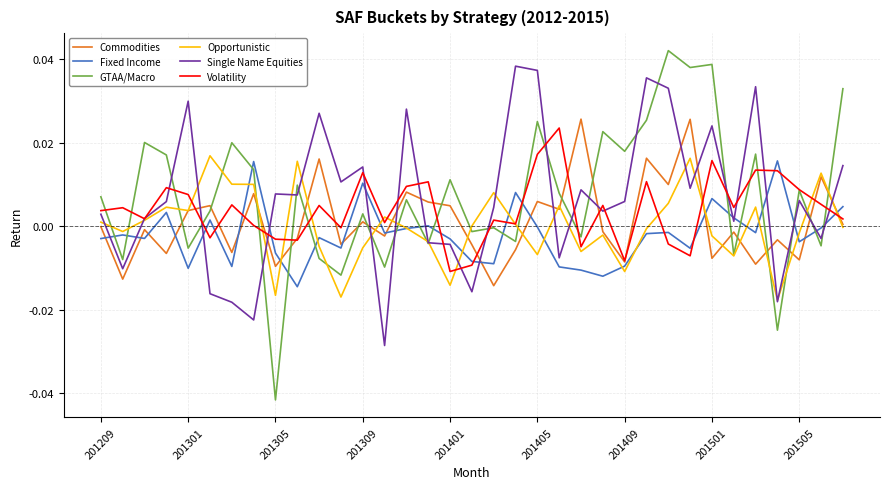

How many values in the Single Name Equities series are below 0?

11